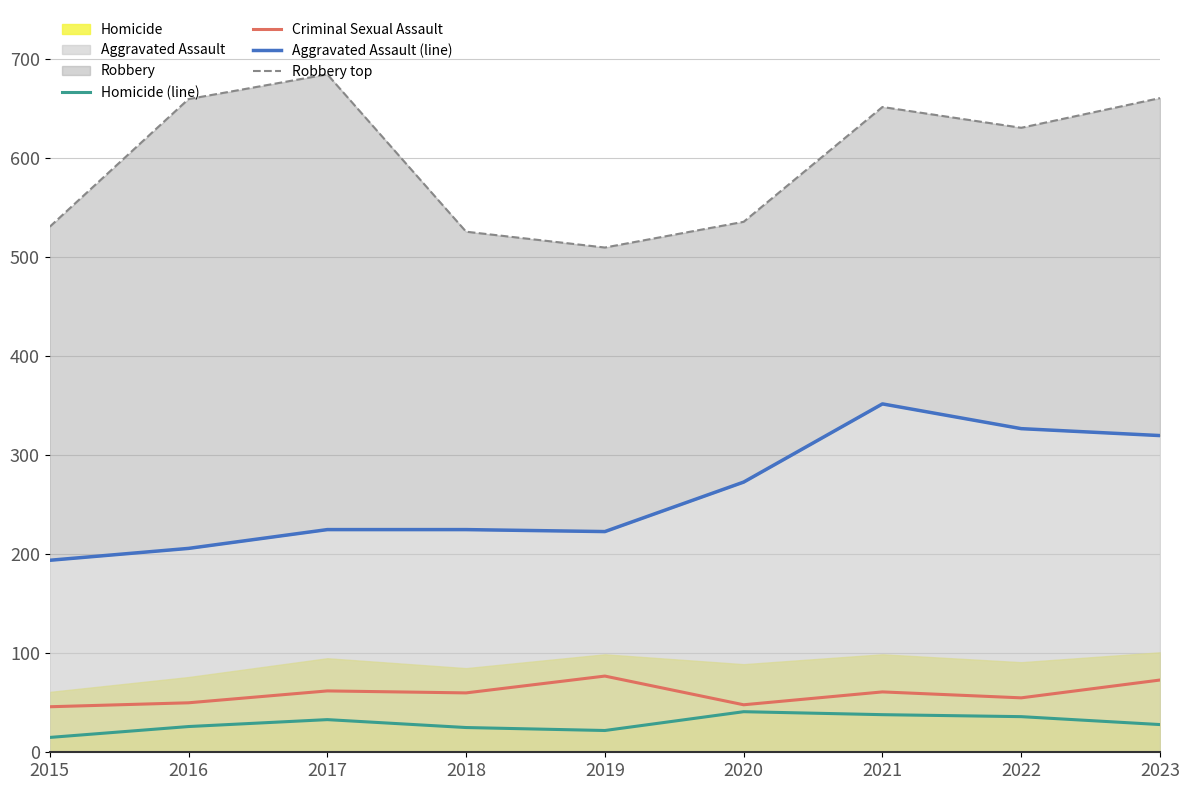

At which category does Homicide (line) reach its first local peak?

2017